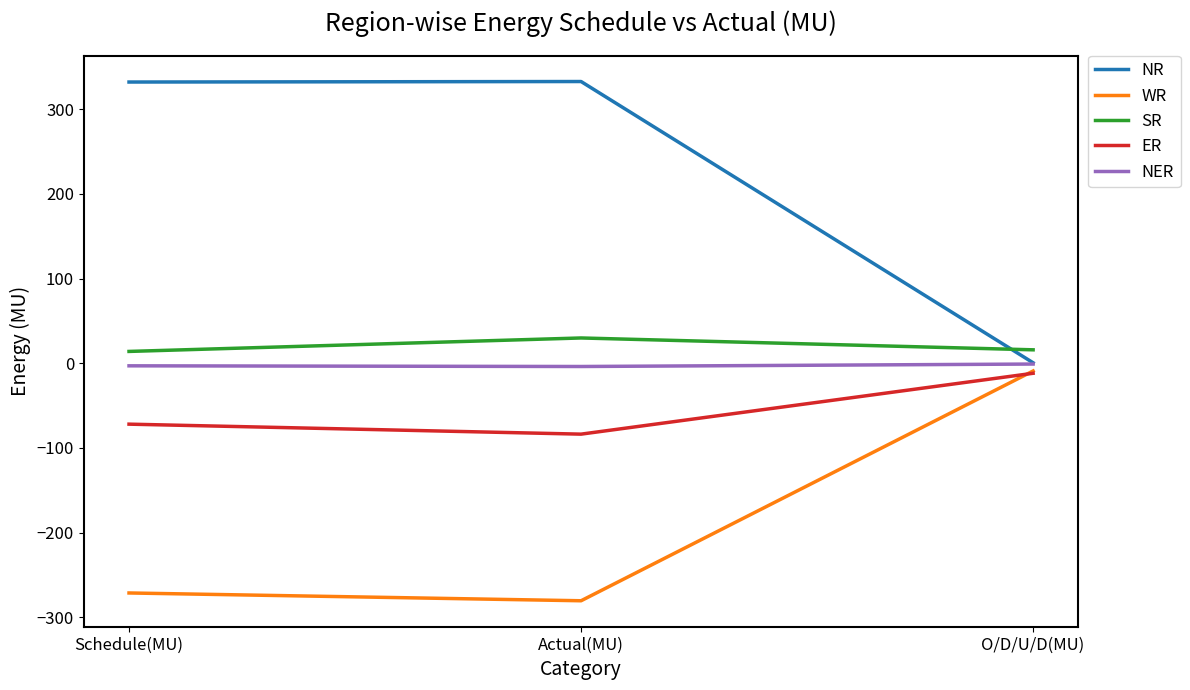

What is the approximate value of NER at O/D/U/D(MU)?

-0.9